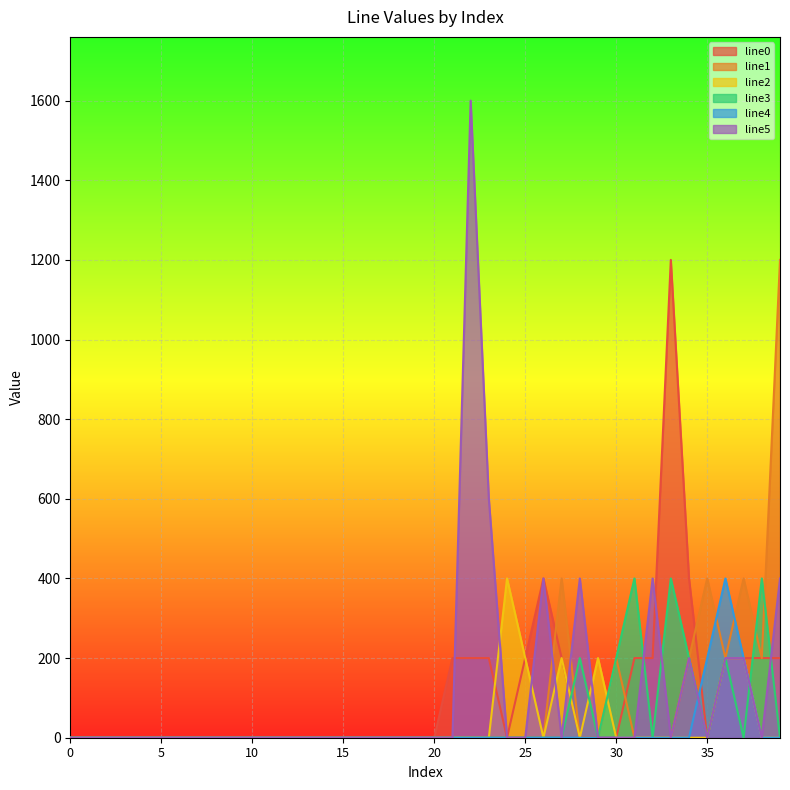

At how many categories does at least one series exceed 779?

3